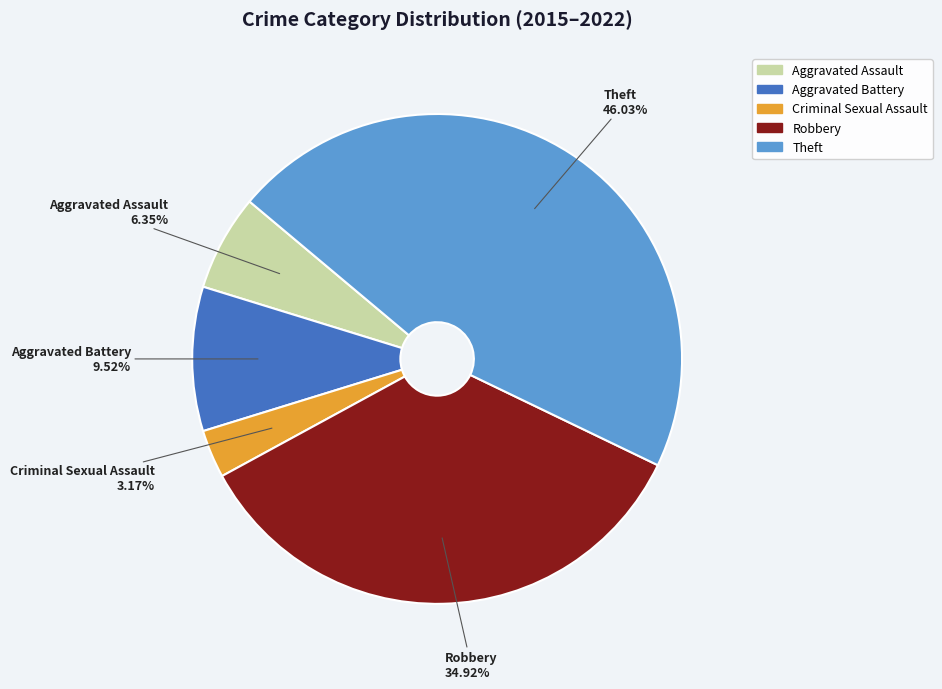

What portion of the pie excludes Robbery?

65.1%